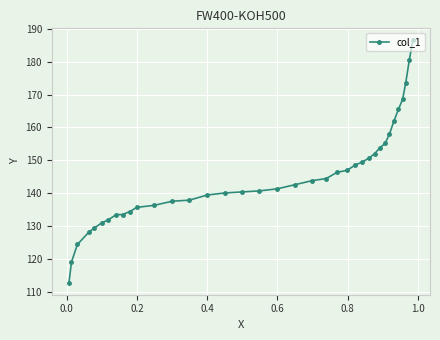

What is the average value?

144.8